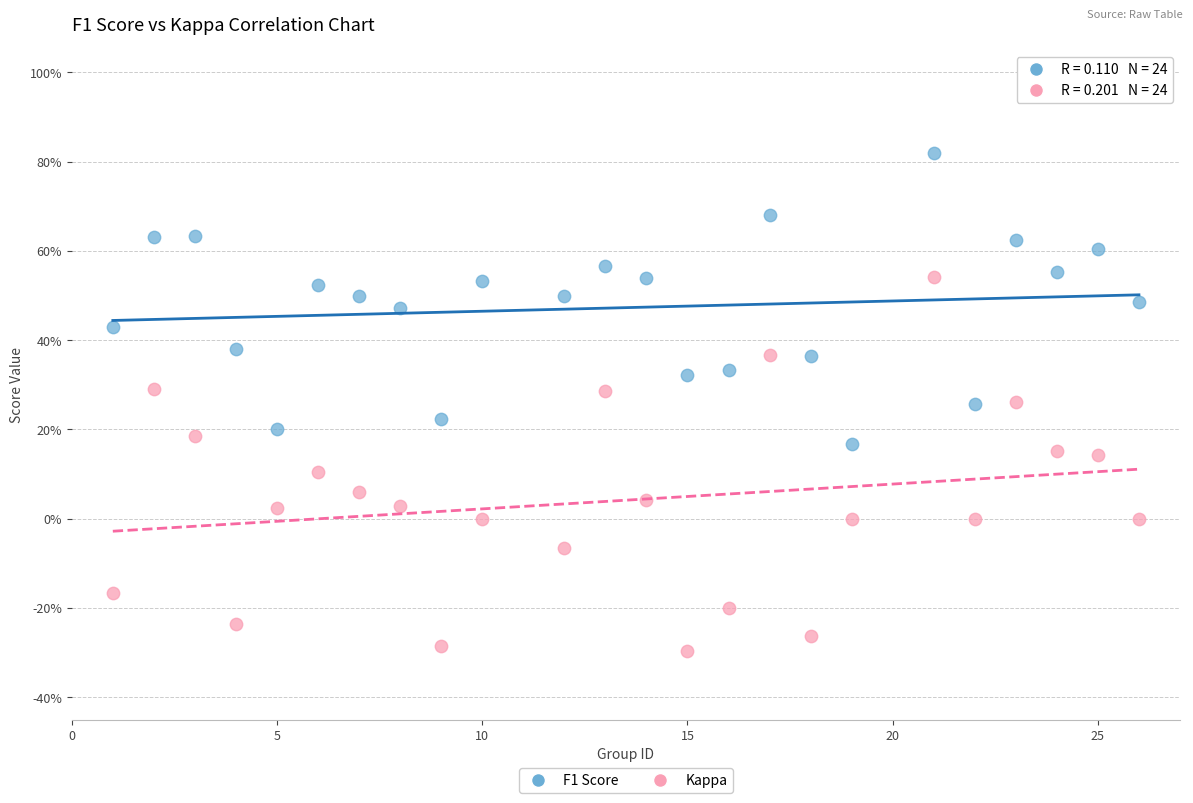

What are all the series names shown in the legend?

F1 Score, Kappa